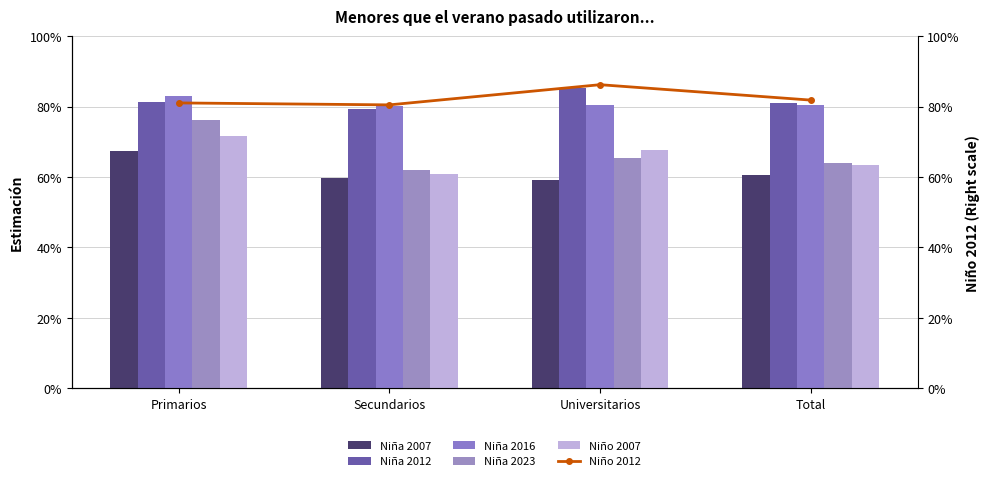

Count the number of data series in this chart.

6